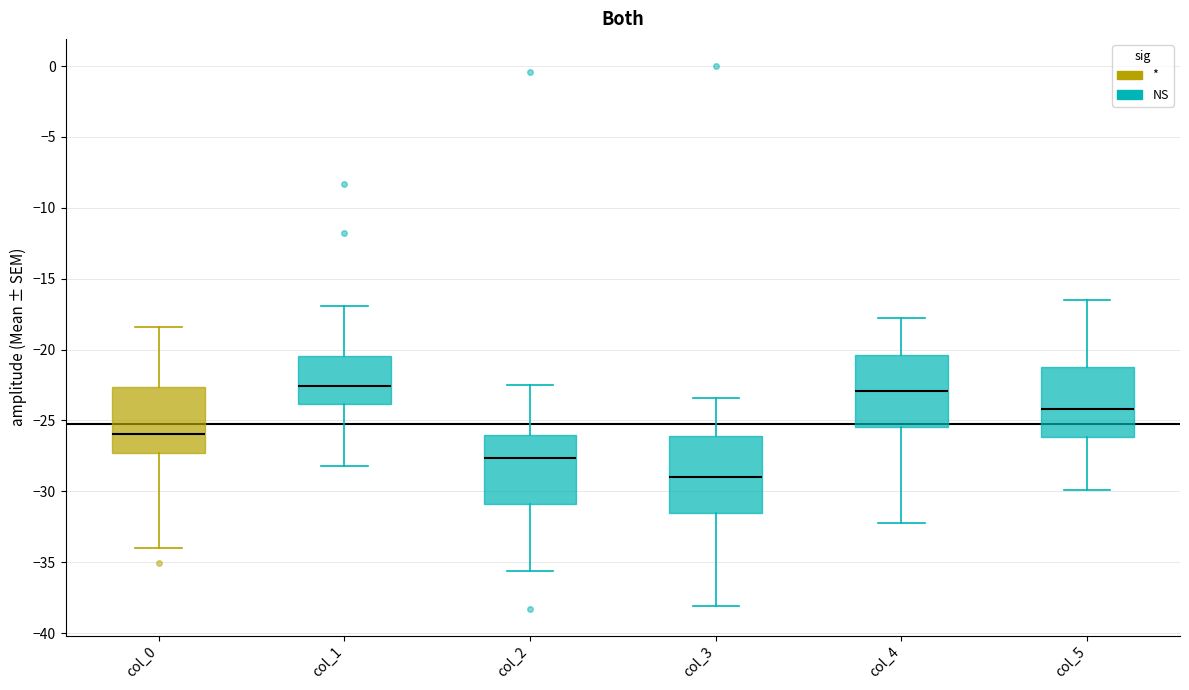

Reading left to right, read every box against the y-axis: the position of its median line, the range the box covers, and the ends of its whiskers. The values are not printed on the chart, so give them approximately, as read against the axis.

col_0: median -26.0, box -27.5 to -22.5, whiskers -34.0 to -18.5
col_1: median -22.5, box -24.0 to -20.5, whiskers -28.0 to -17.0
col_2: median -27.5, box -31.0 to -26.0, whiskers -35.5 to -22.5
col_3: median -29.0, box -31.5 to -26.0, whiskers -38.0 to -23.5
col_4: median -23.0, box -25.5 to -20.5, whiskers -32.0 to -17.5
col_5: median -24.0, box -26.0 to -21.5, whiskers -30.0 to -16.5